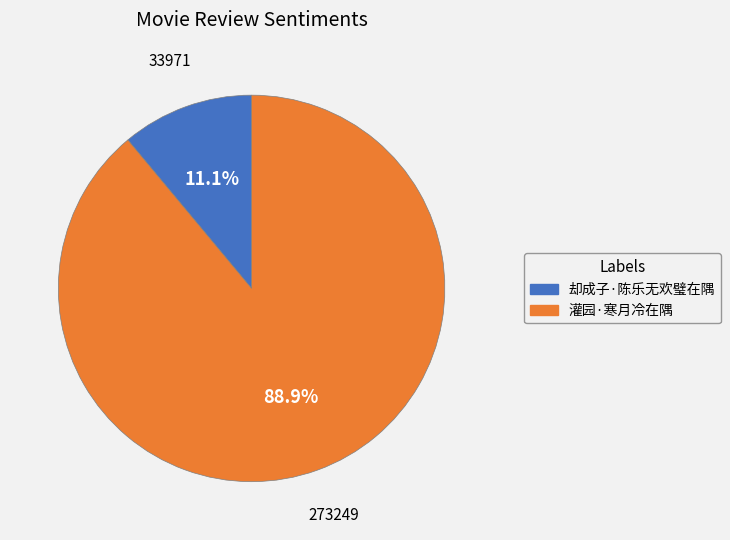

Between 却成子·陈乐无欢璧在隅 and 灌园·寒月冷在隅, which is larger?

灌园·寒月冷在隅